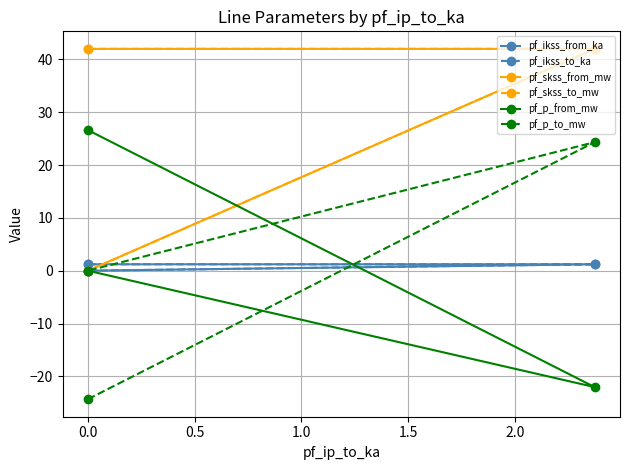

What is the difference between the maximum and second lowest values in the pf_p_from_mw series?

26.6